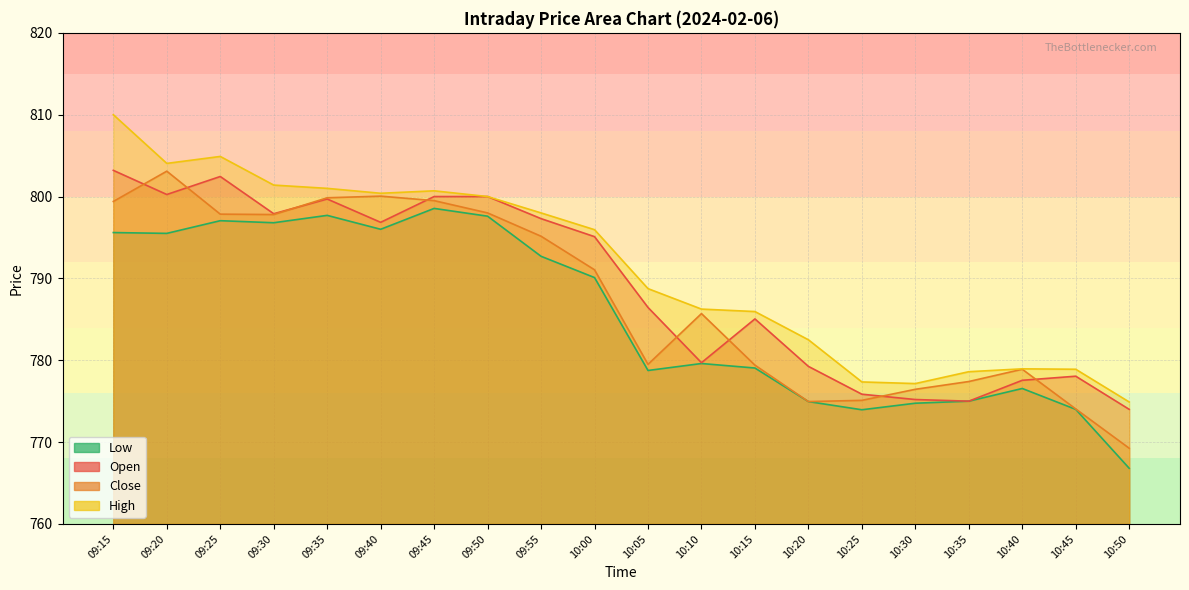

At which category does High reach its first local valley?

09:20